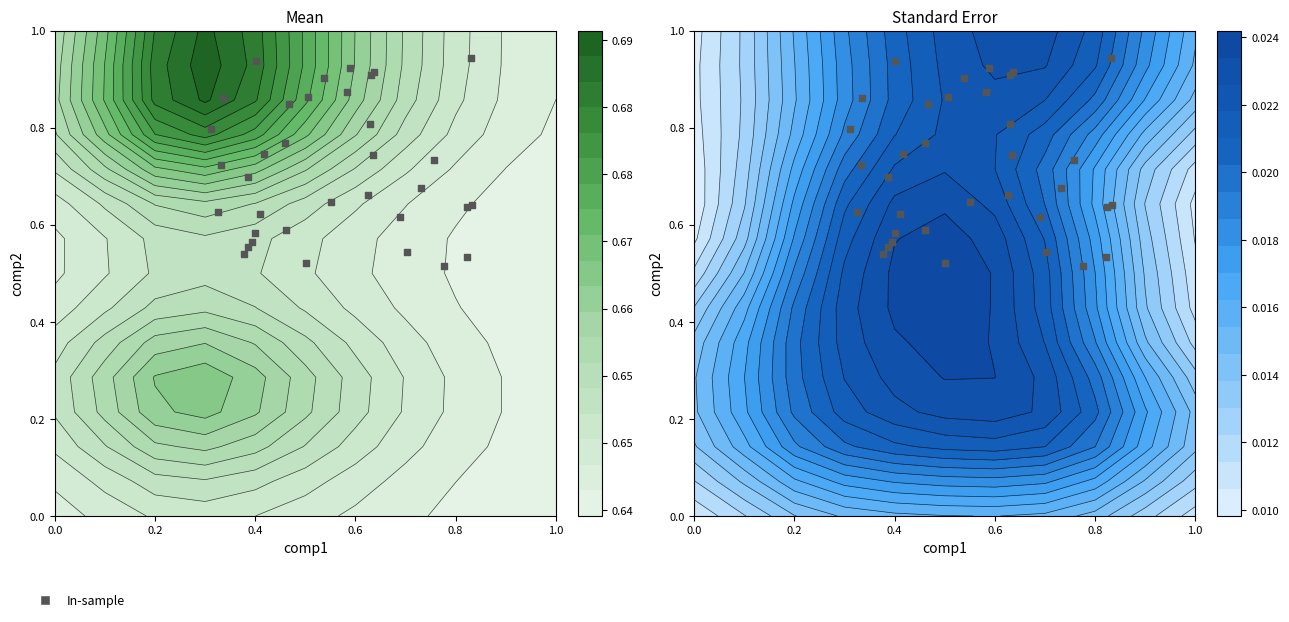

The value at 16 is 0.6. True or false?

False